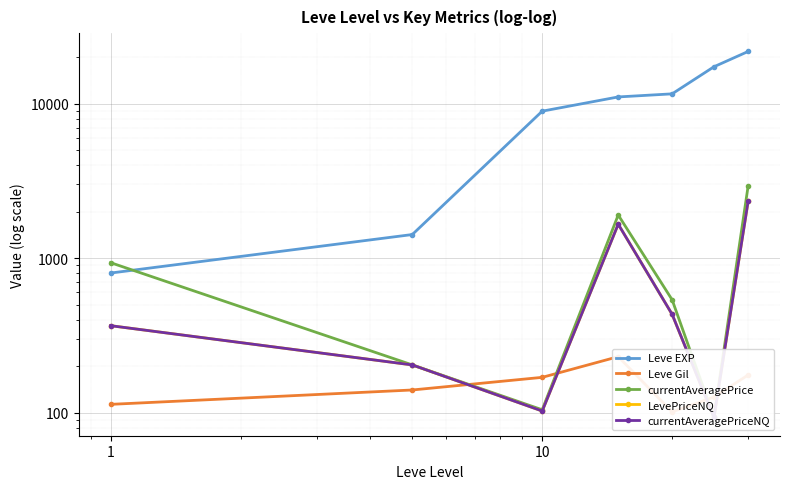

How many times do Leve Gil and LevePriceNQ cross each other?

4